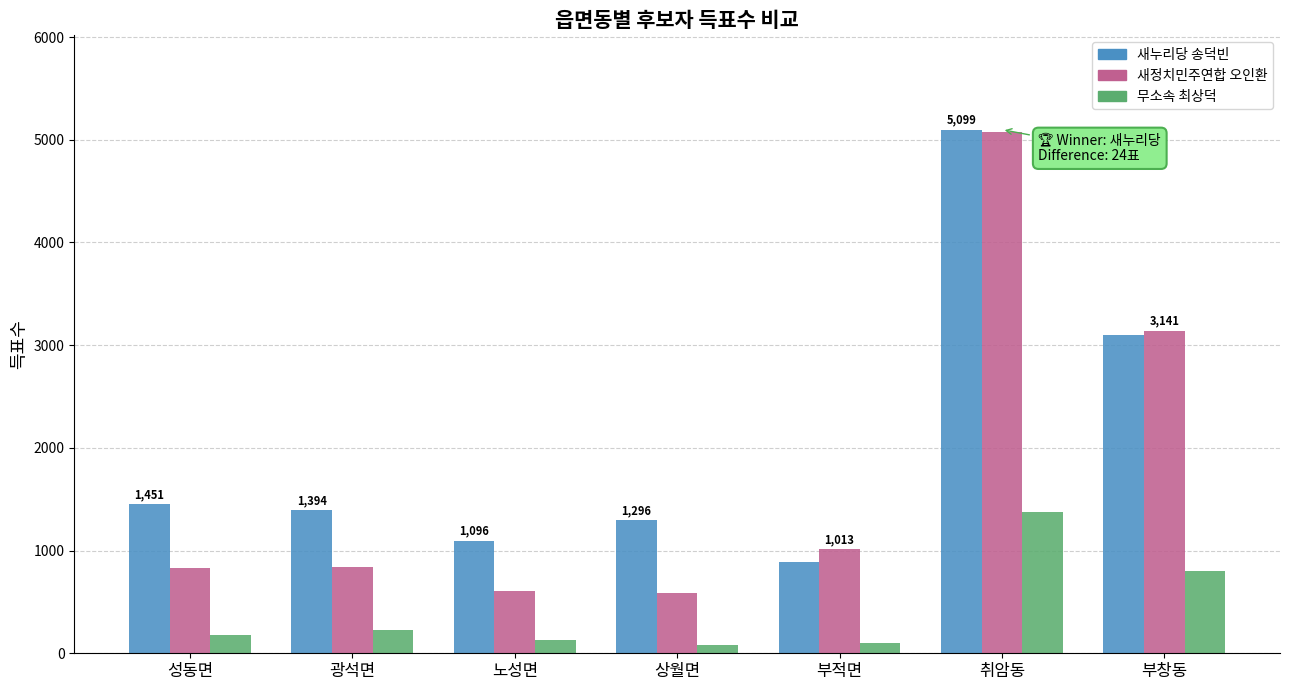

What is the minimum value for 새누리당 송덕빈?

884